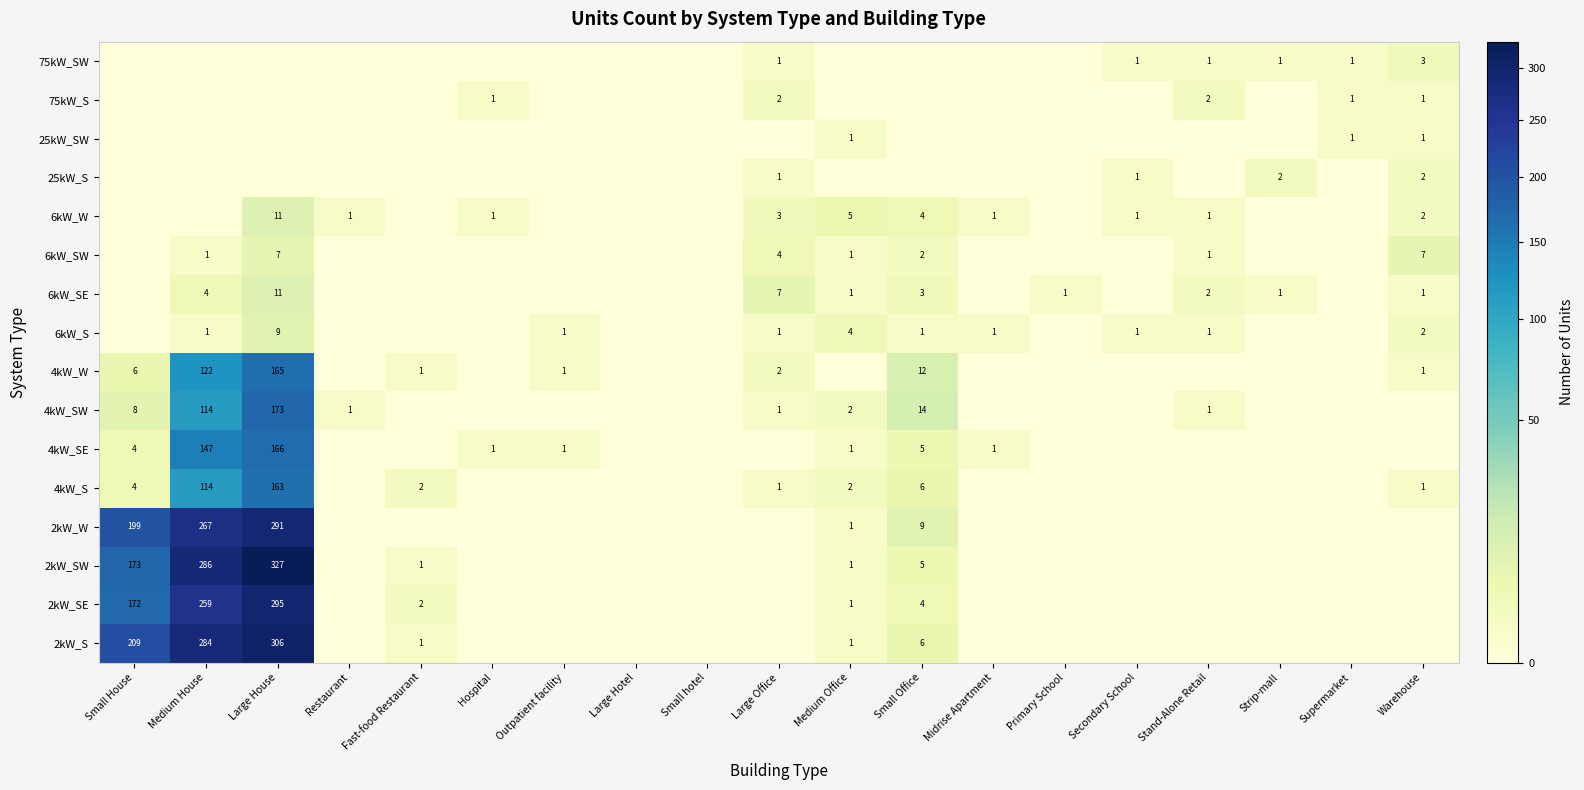

What is the difference between the highest and lowest values at Stand-Alone Retail?

2